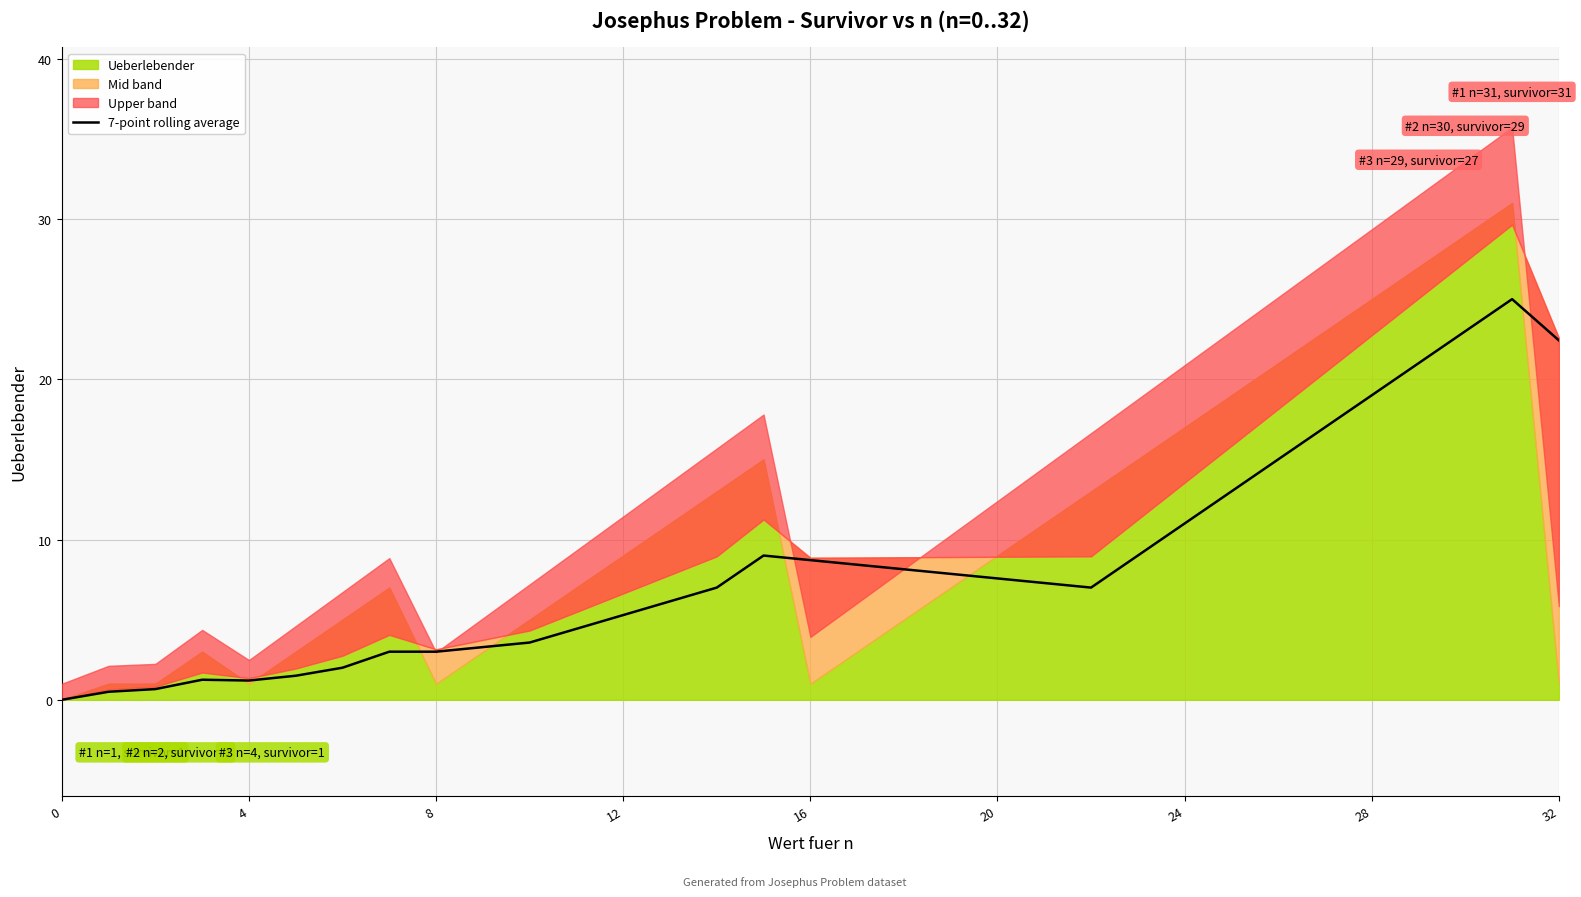

Is it true that 7-point rolling average equals 11.0 at 24?

True